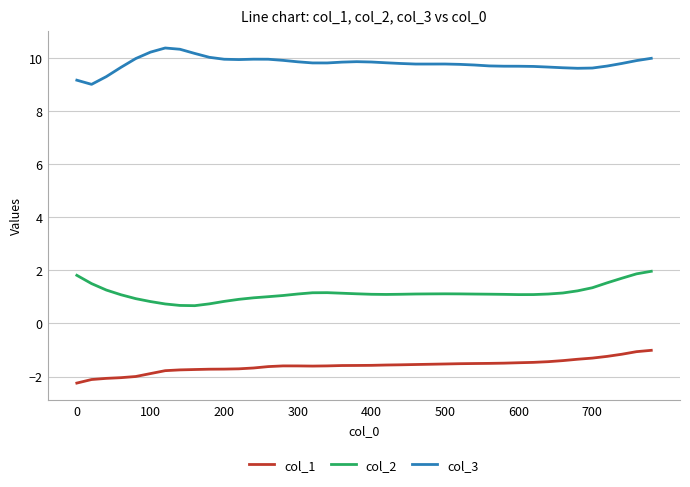

Which series has the largest total across all categories?

col_3